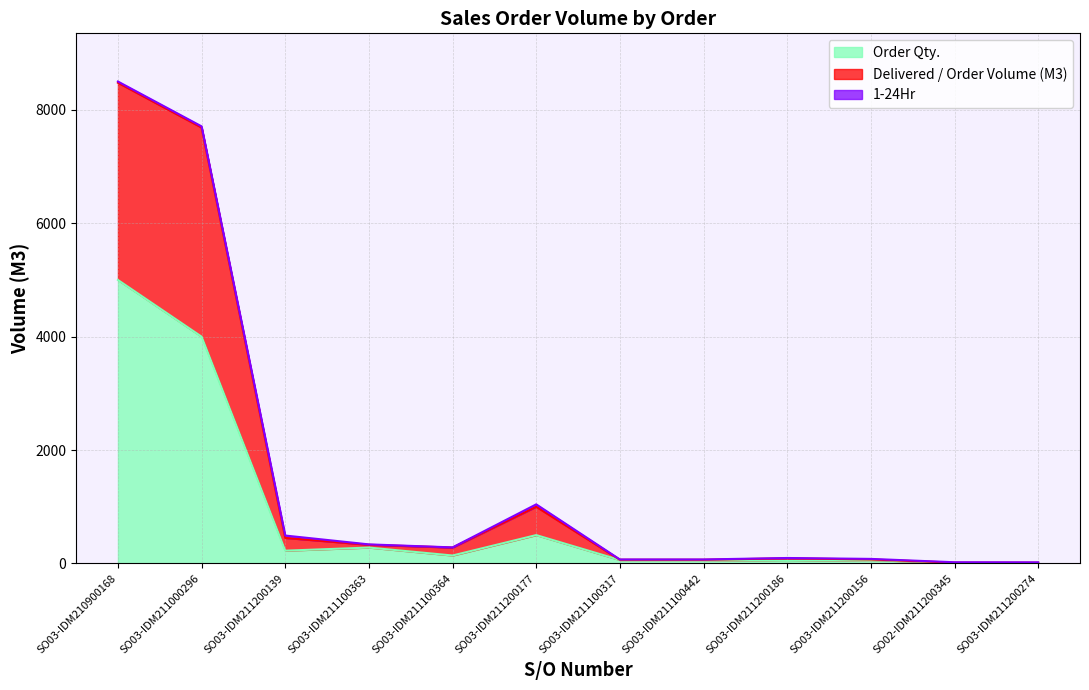

Between SO02-IDM211200345 and SO03-IDM210900168, which is larger?

SO03-IDM210900168